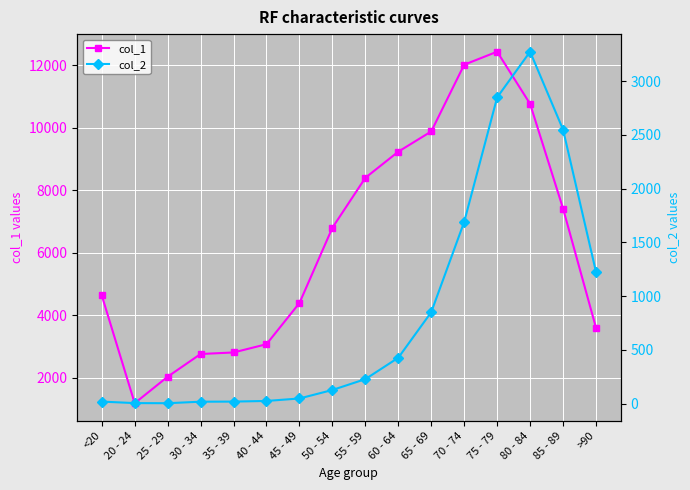

Where does the col_2 series first go above 227?

60 - 64